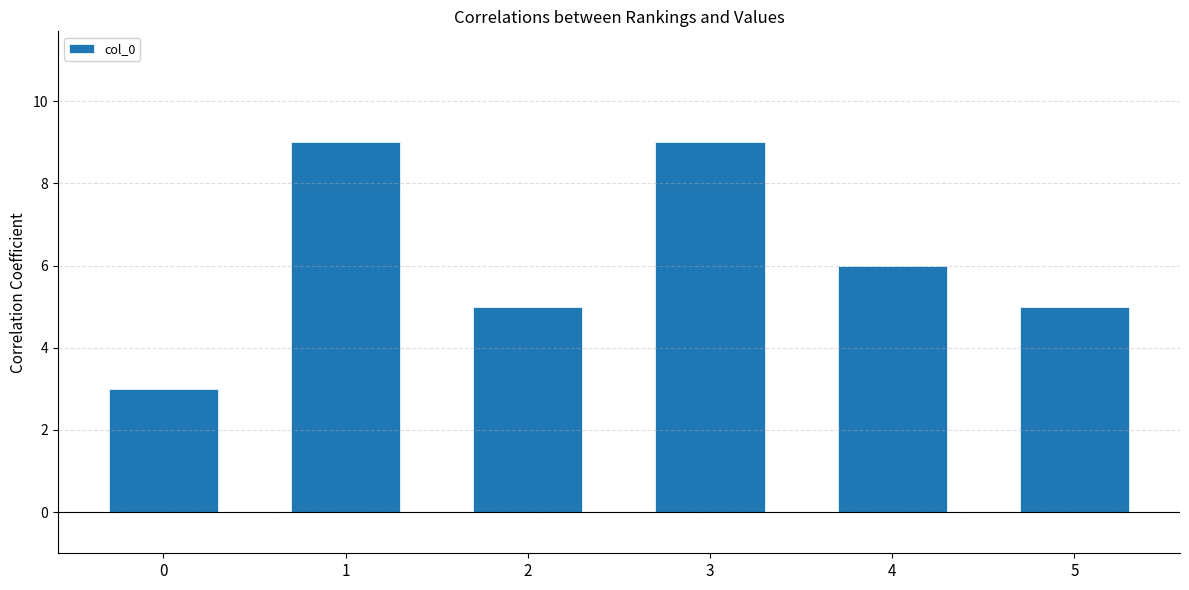

The value at 3 is 5. True or false?

False